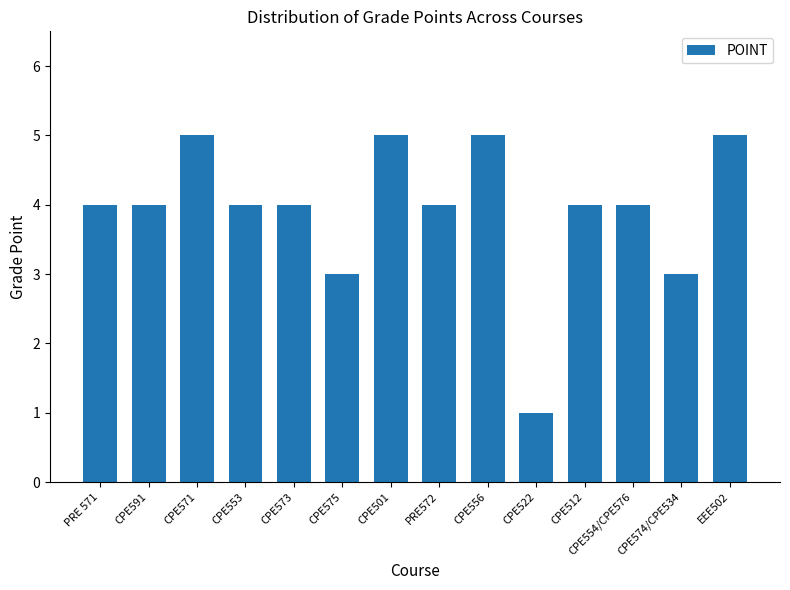

Between CPE574/CPE534 and CPE554/CPE576, which is larger?

CPE554/CPE576